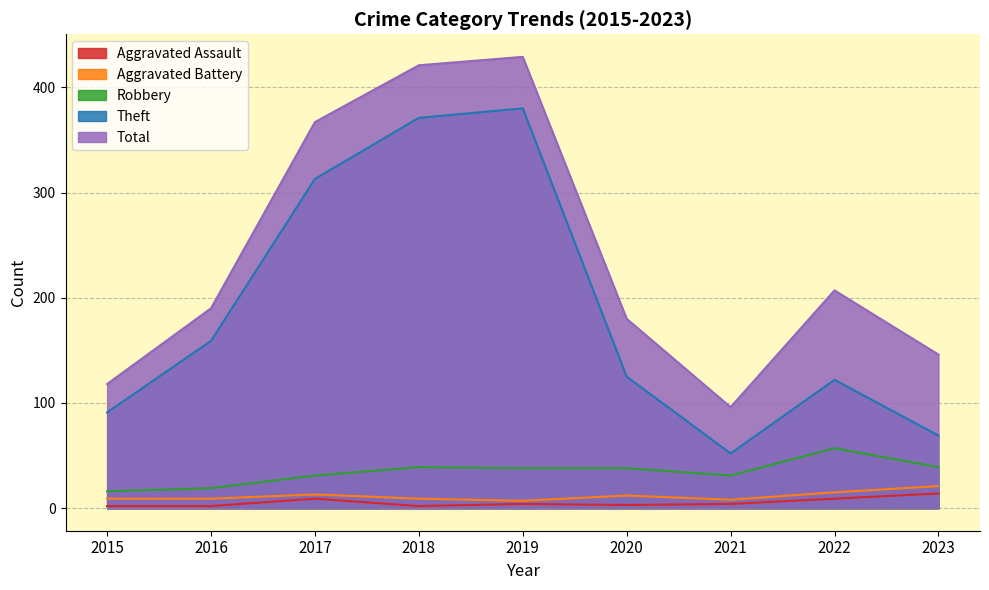

What is the smallest value displayed?

2